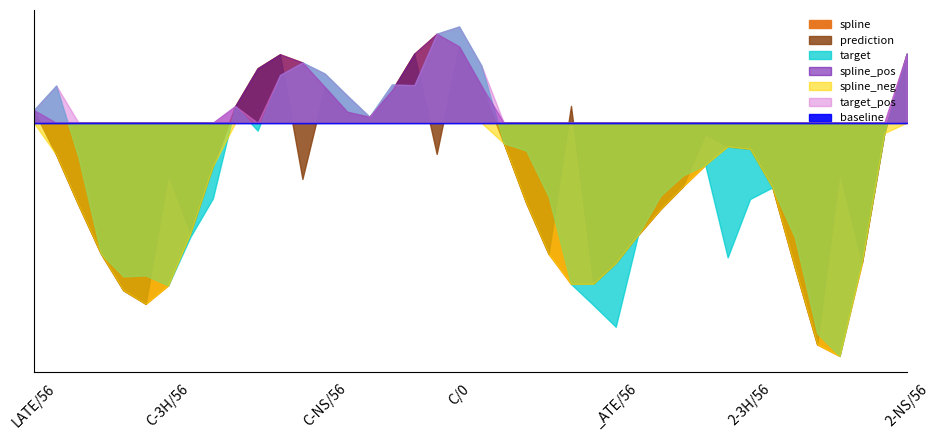

At how many categories does at least one series exceed -5952?

8